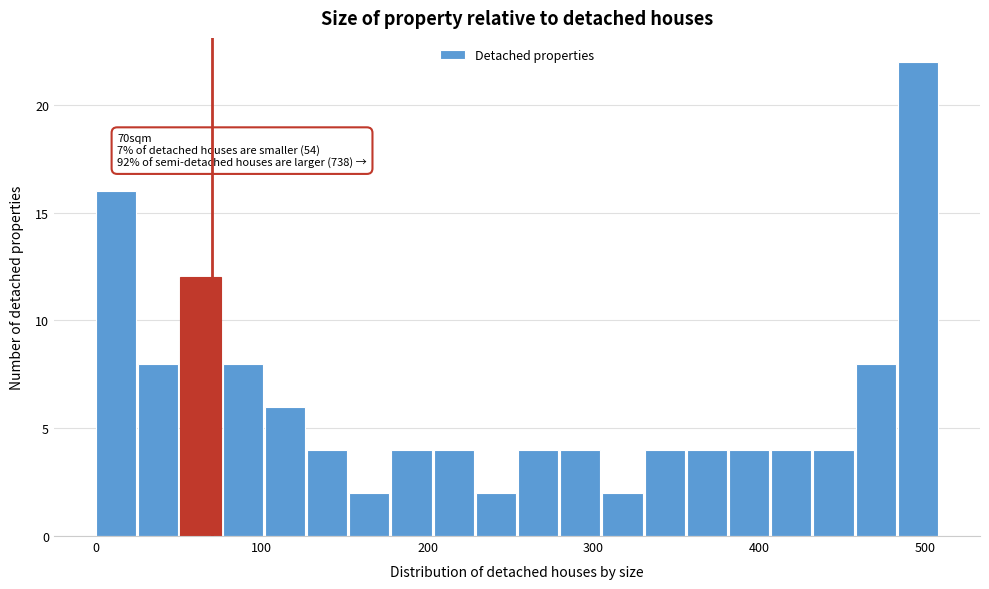

Read against the x-axis, roughly where is the centre of the tallest bar?

500